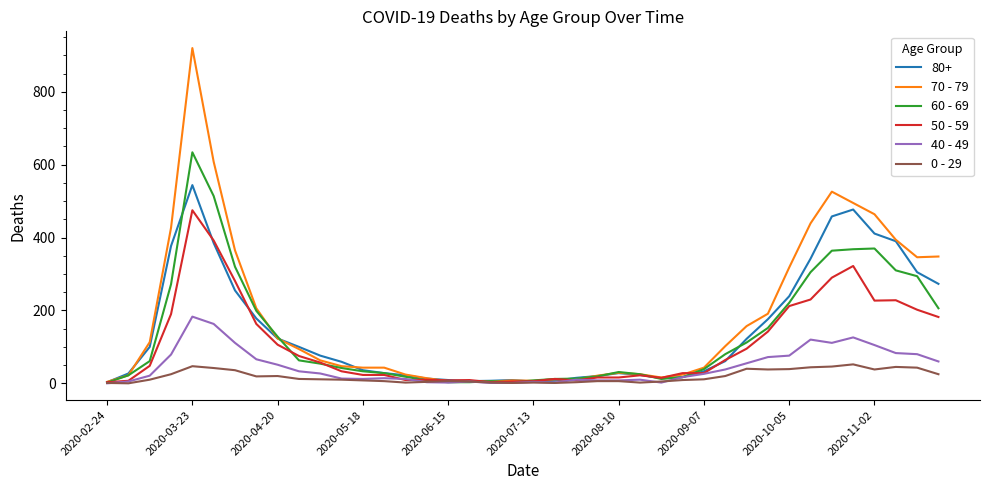

List the series in order of their peak value, highest first.

70 - 79, 60 - 69, 80+, 50 - 59, 40 - 49, 0 - 29